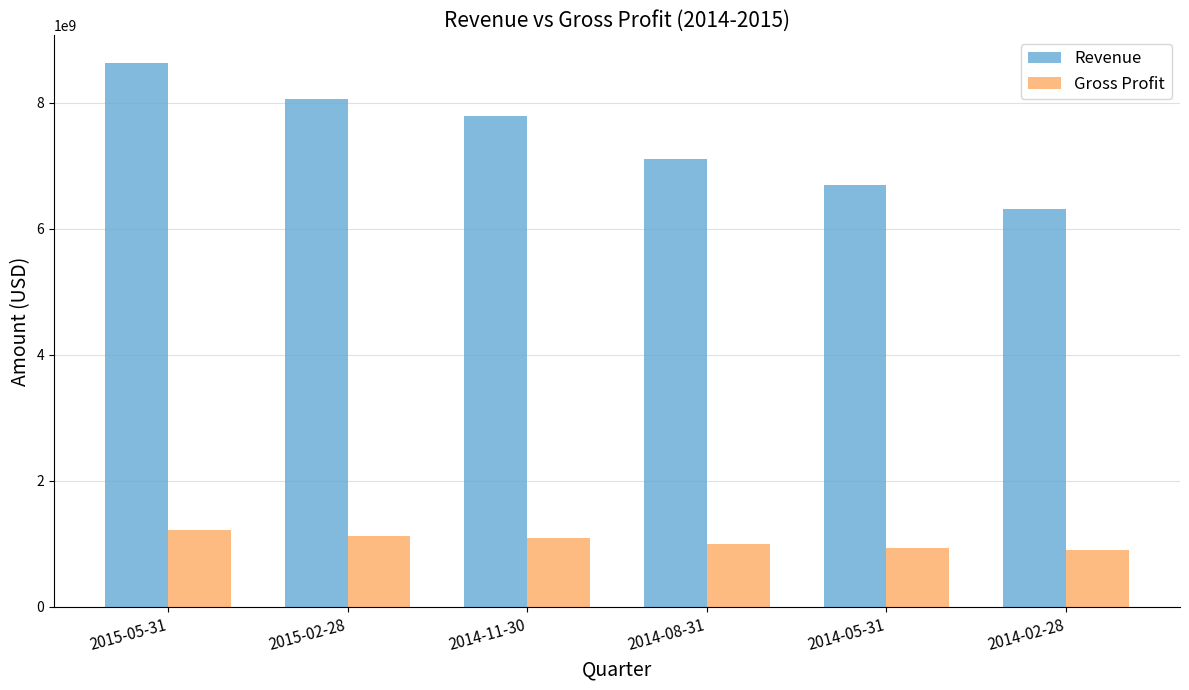

What is the difference between the maximum and minimum values in the Revenue series?

2326768000